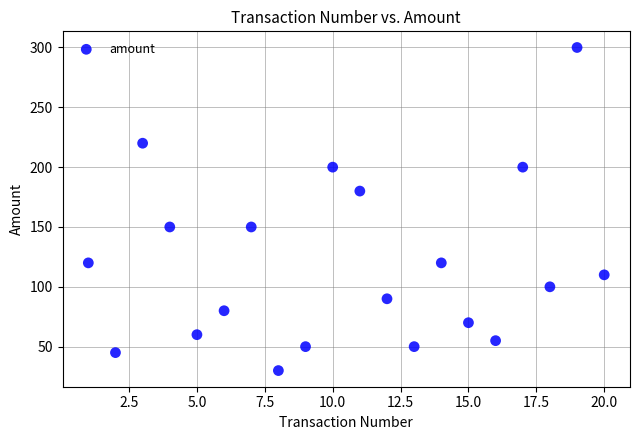

Count the number of points in this scatter plot.

20